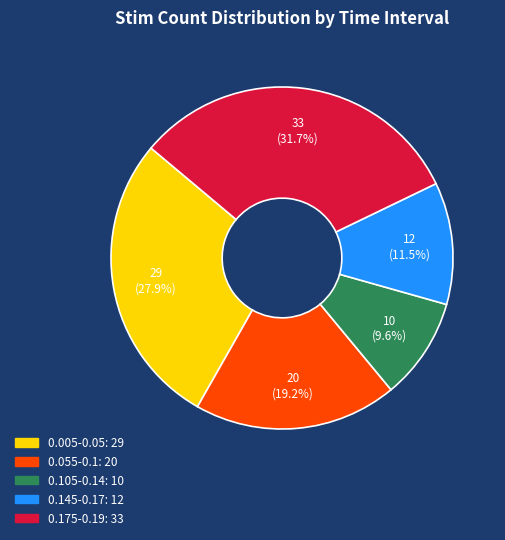

Is there a majority slice in this chart?

No